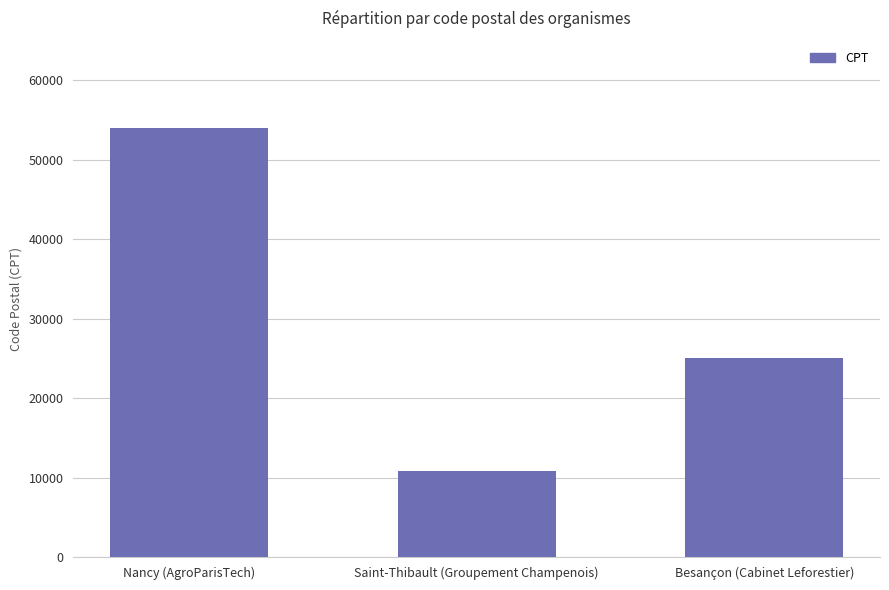

What is the label of the 2nd bar from the left?

Saint-Thibault (Groupement Champenois)